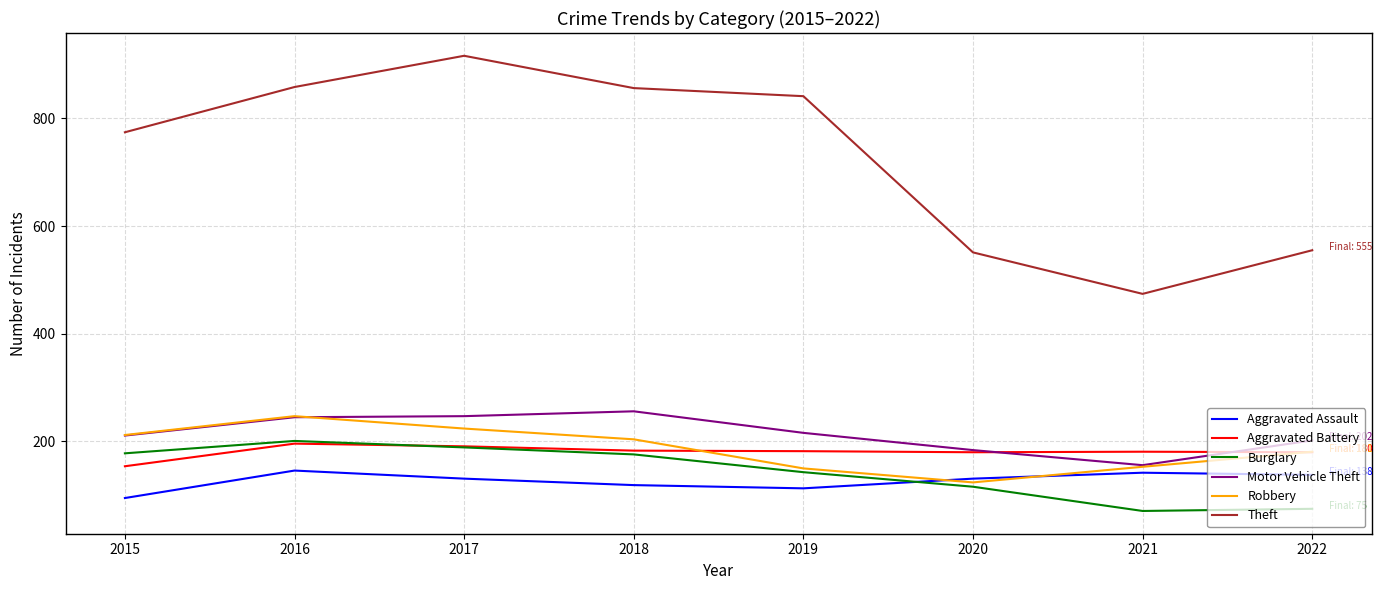

True or false: Motor Vehicle Theft and Theft cross at least once.

False